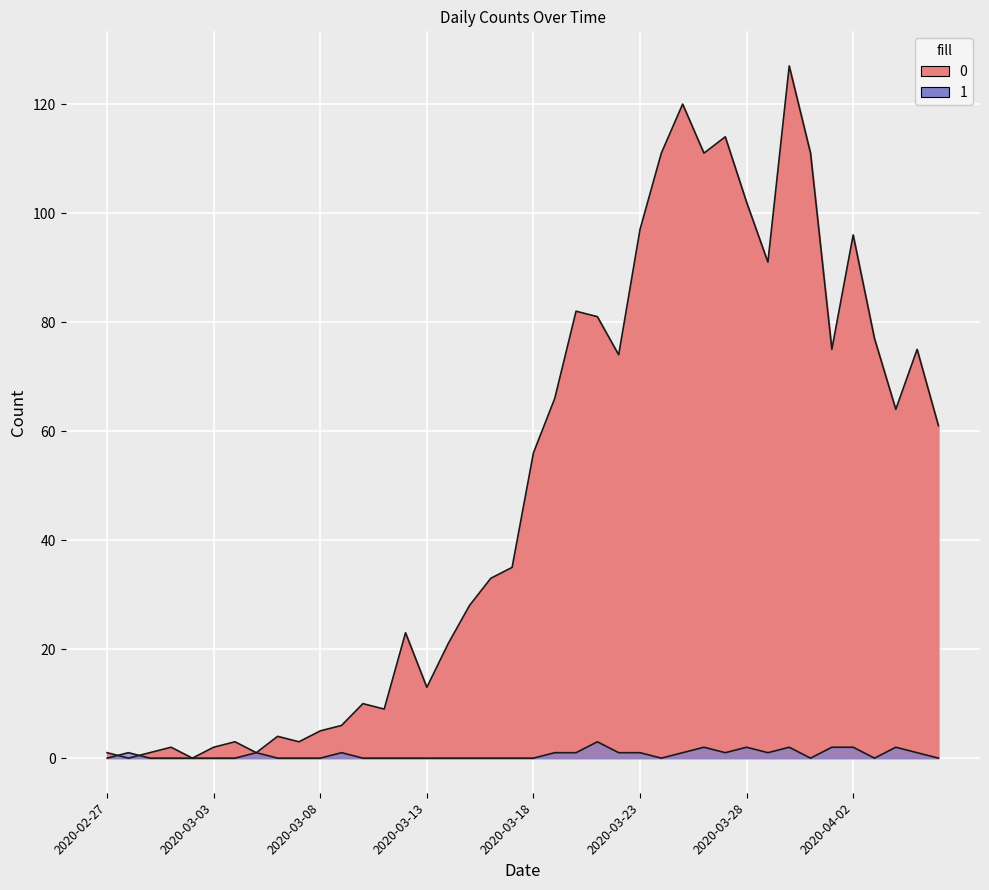

How many data points in 1 are above 0?

18